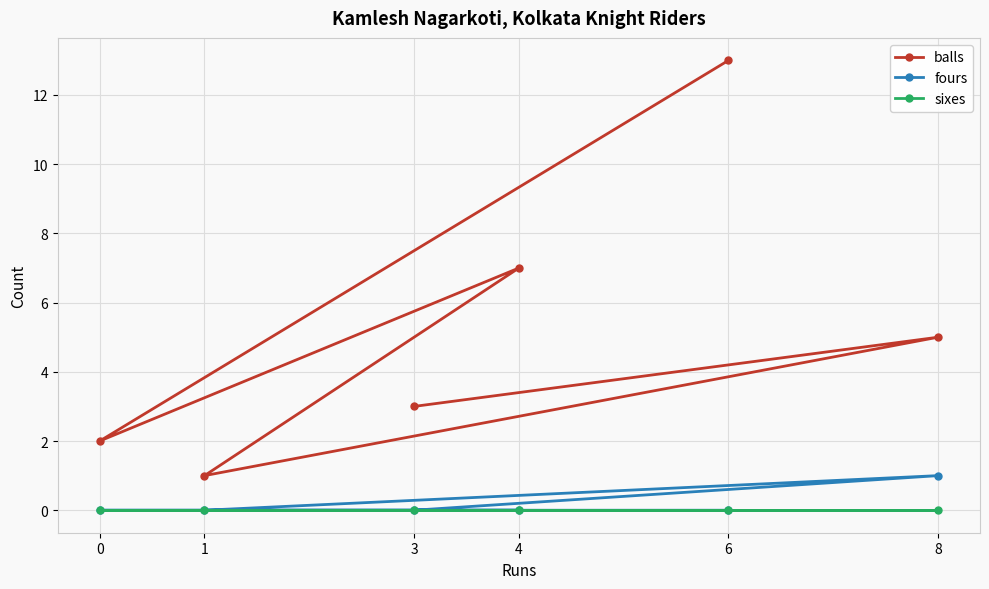

Is it true that fours equals -1 at 0?

False